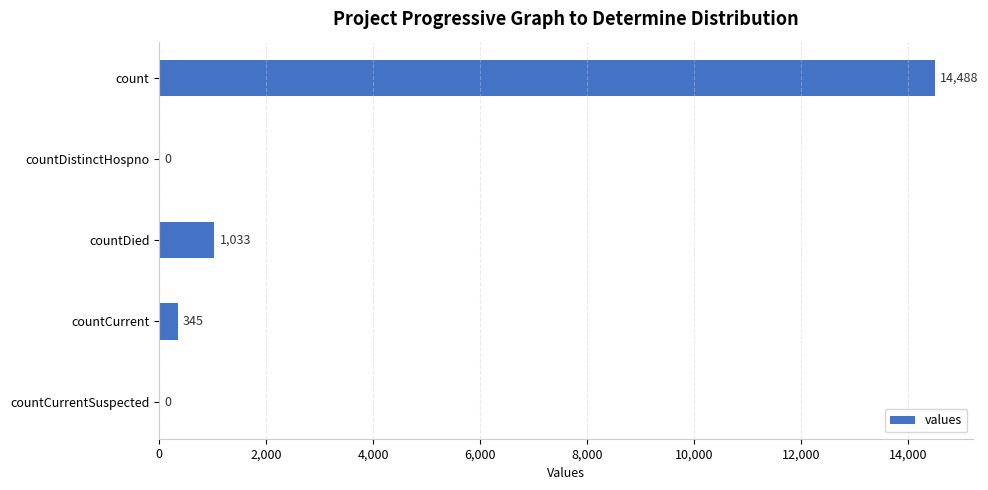

What is the sum of all values?

15866